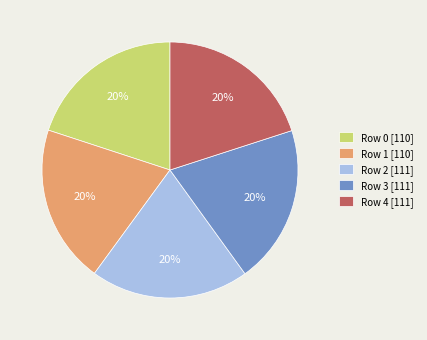

How many slices are in this pie chart?

5